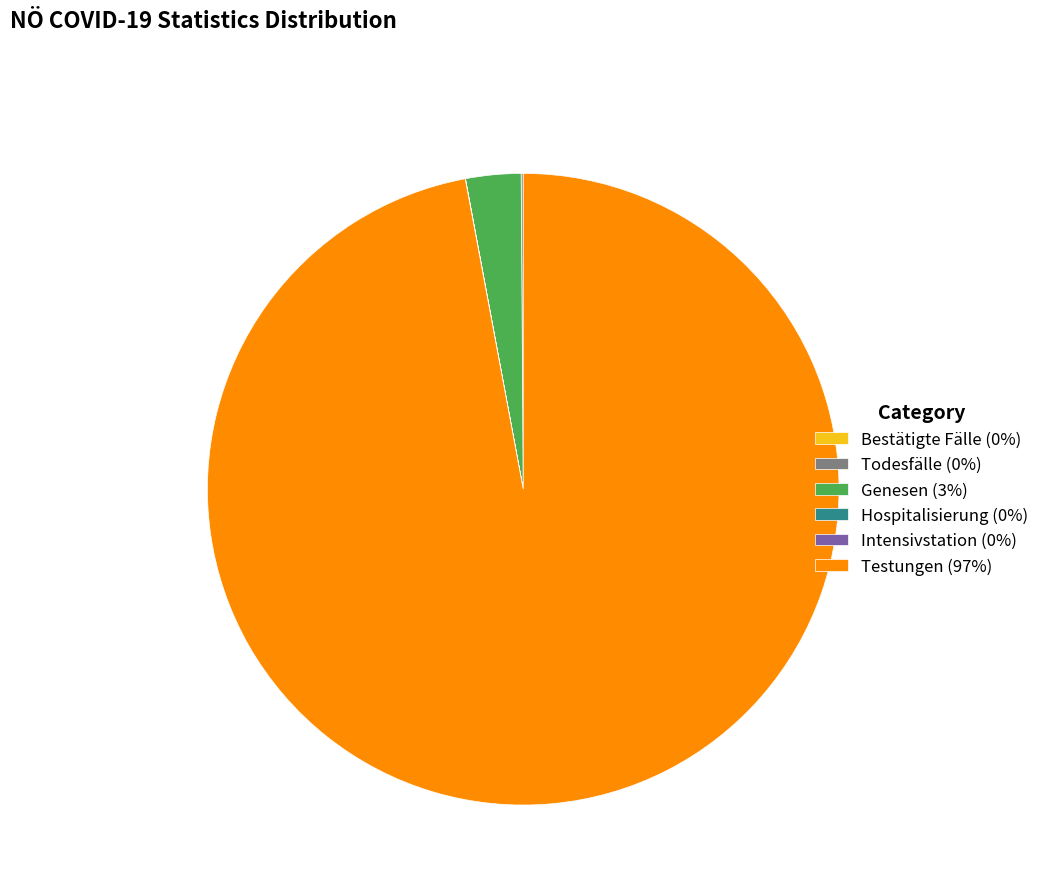

The Genesen (3%) slice represents 3% of the pie. True or false?

True